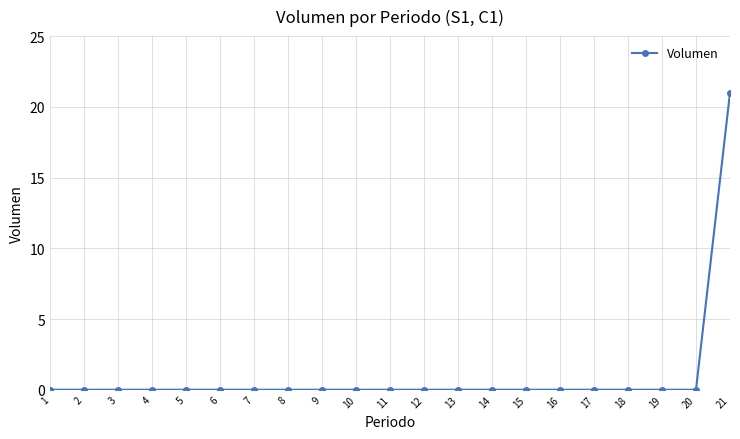

What is the greatest value displayed?

21